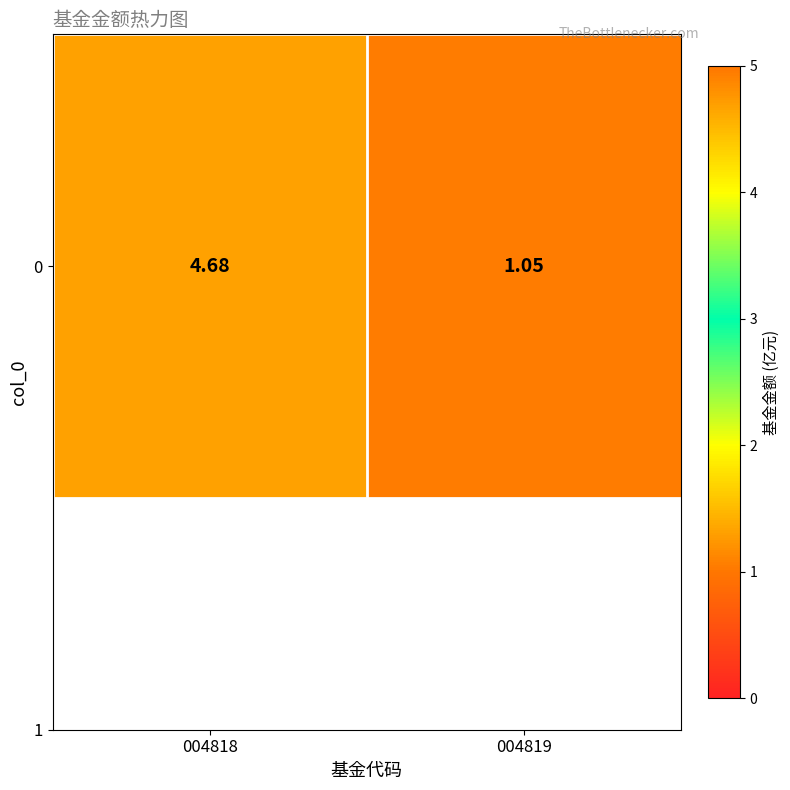

True or false: the data shows 4.7 at 004818.

True